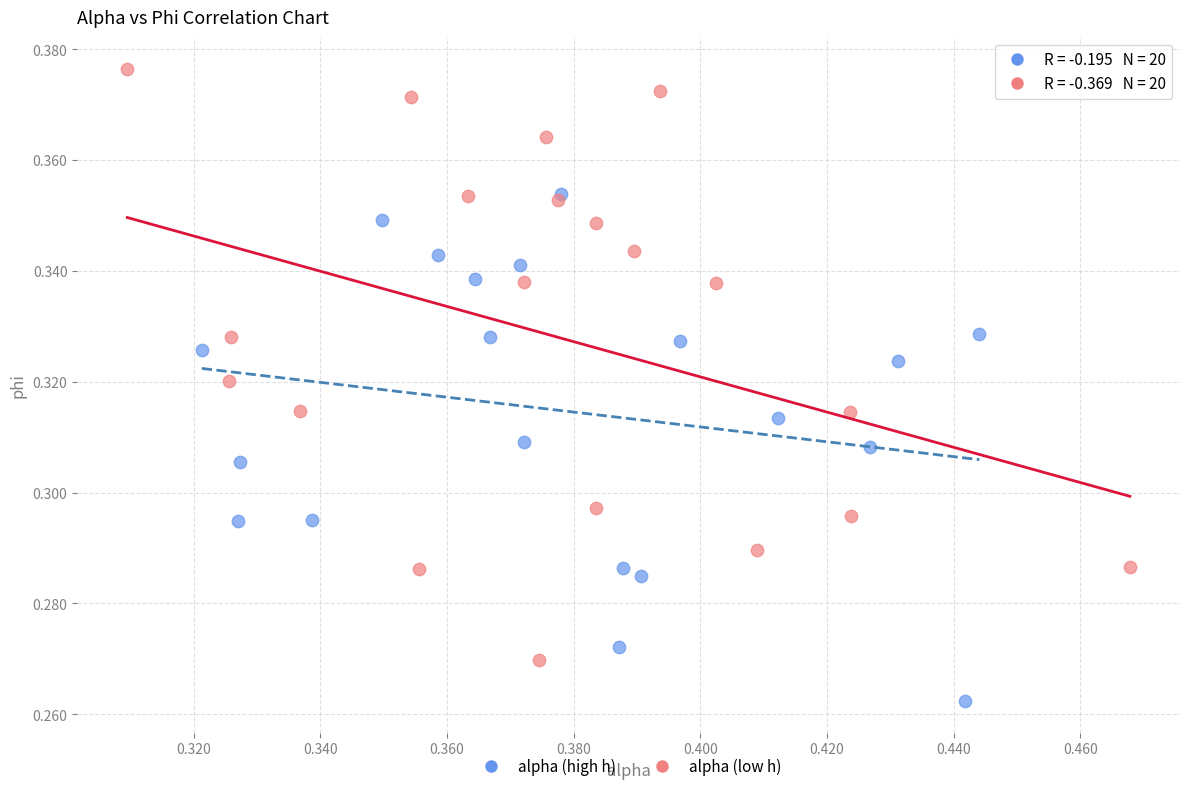

Which series contains the lowest Y value?

alpha (high h)